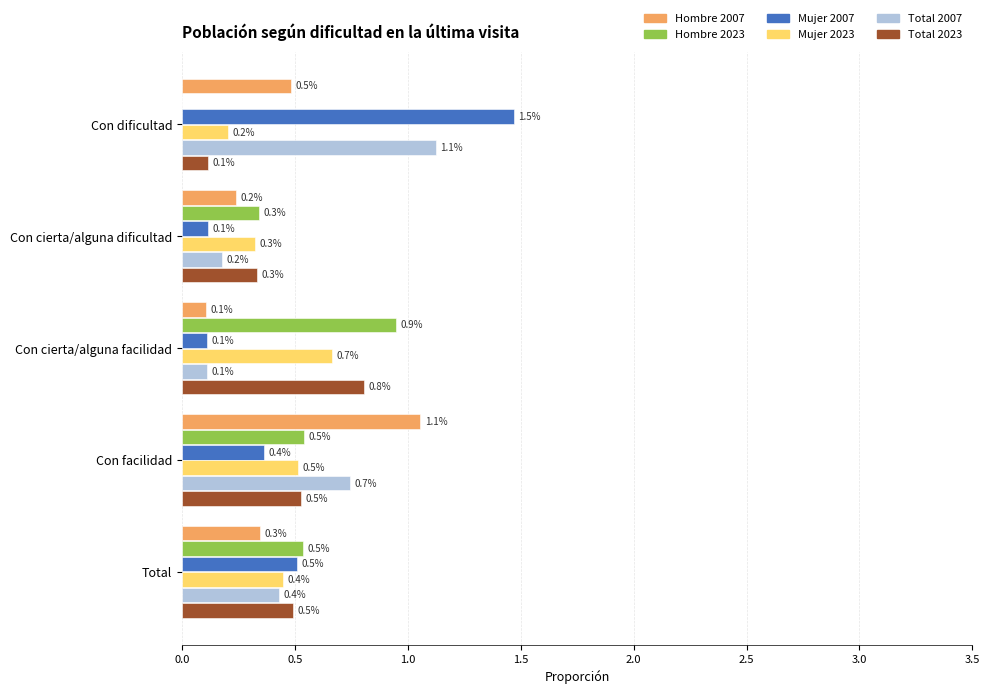

Which series has the largest total across all categories?

Total 2007